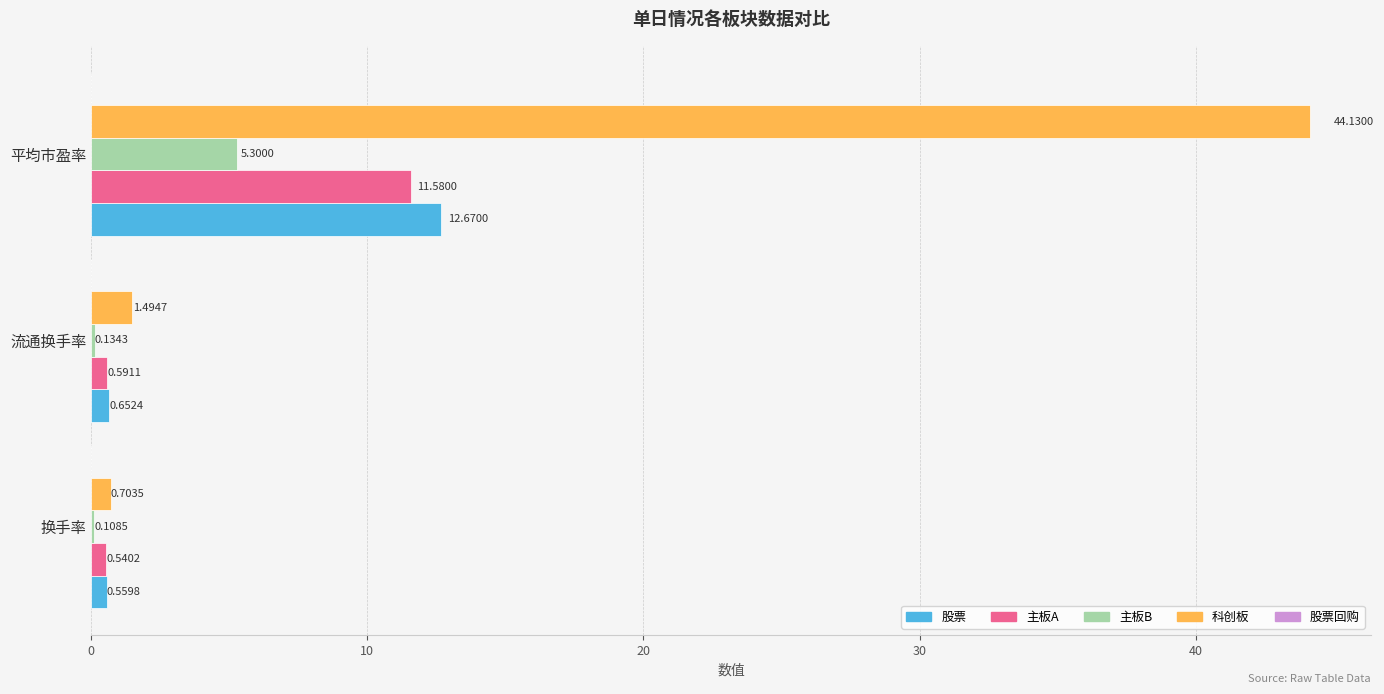

Between 换手率 and 流通换手率, which series saw the biggest shift?

科创板